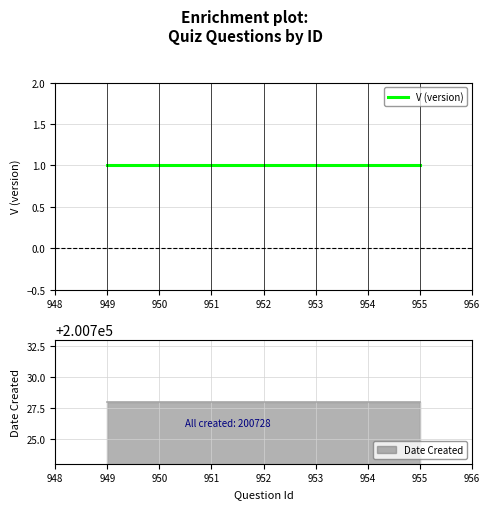

True or false: V has more than 2 interior local peaks.

False